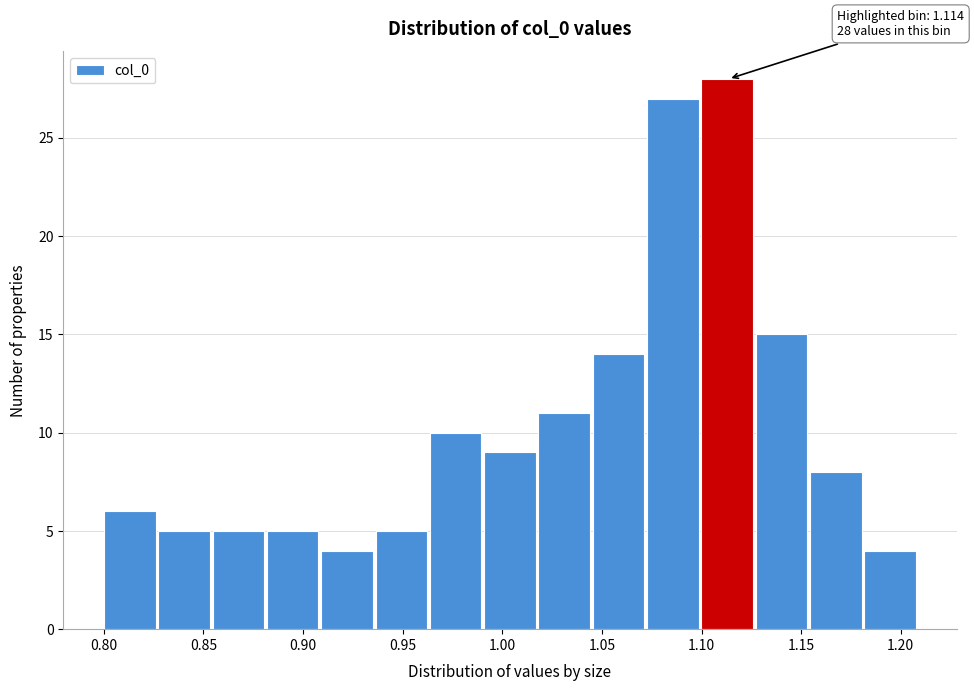

Over which range of the x-axis is the bar tallest?

1.100 to 1.125